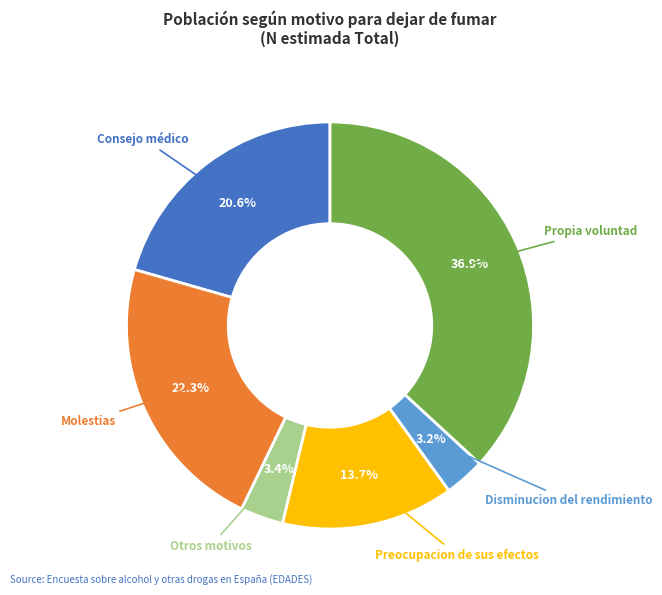

What percentage do Consejo médico and Molestias together represent?

42.9%